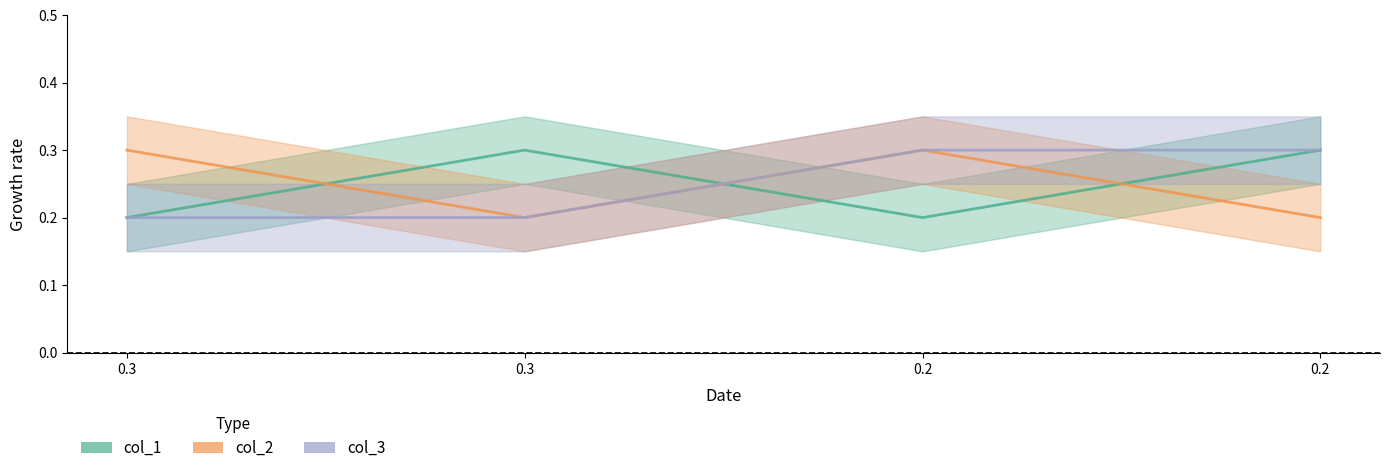

True or false: col_3 and col_2 cross at least once.

False